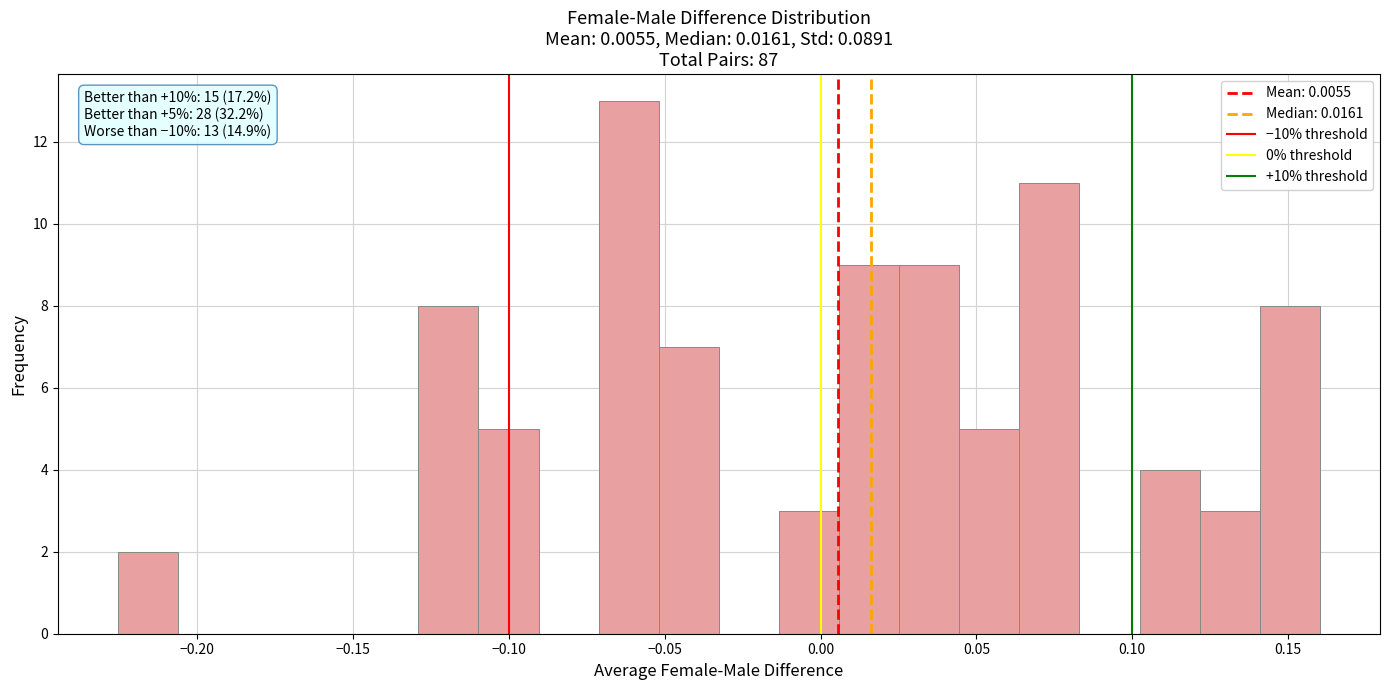

Around what value on the x-axis is the tallest bar? Give the approximate position of its centre, as read against the axis.

-0.060